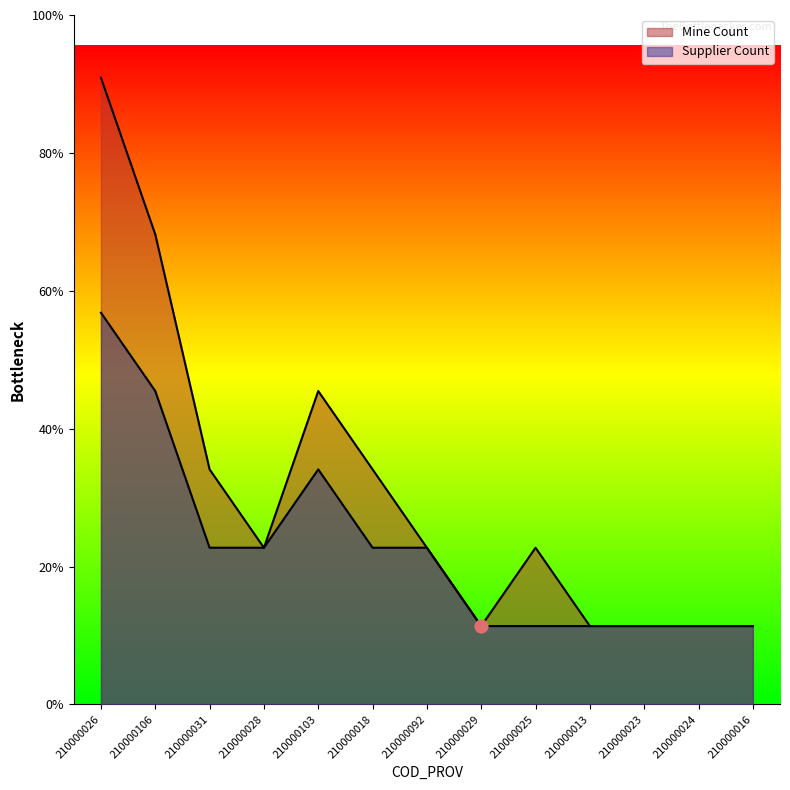

At which category is the sum across all series the highest?

210000026